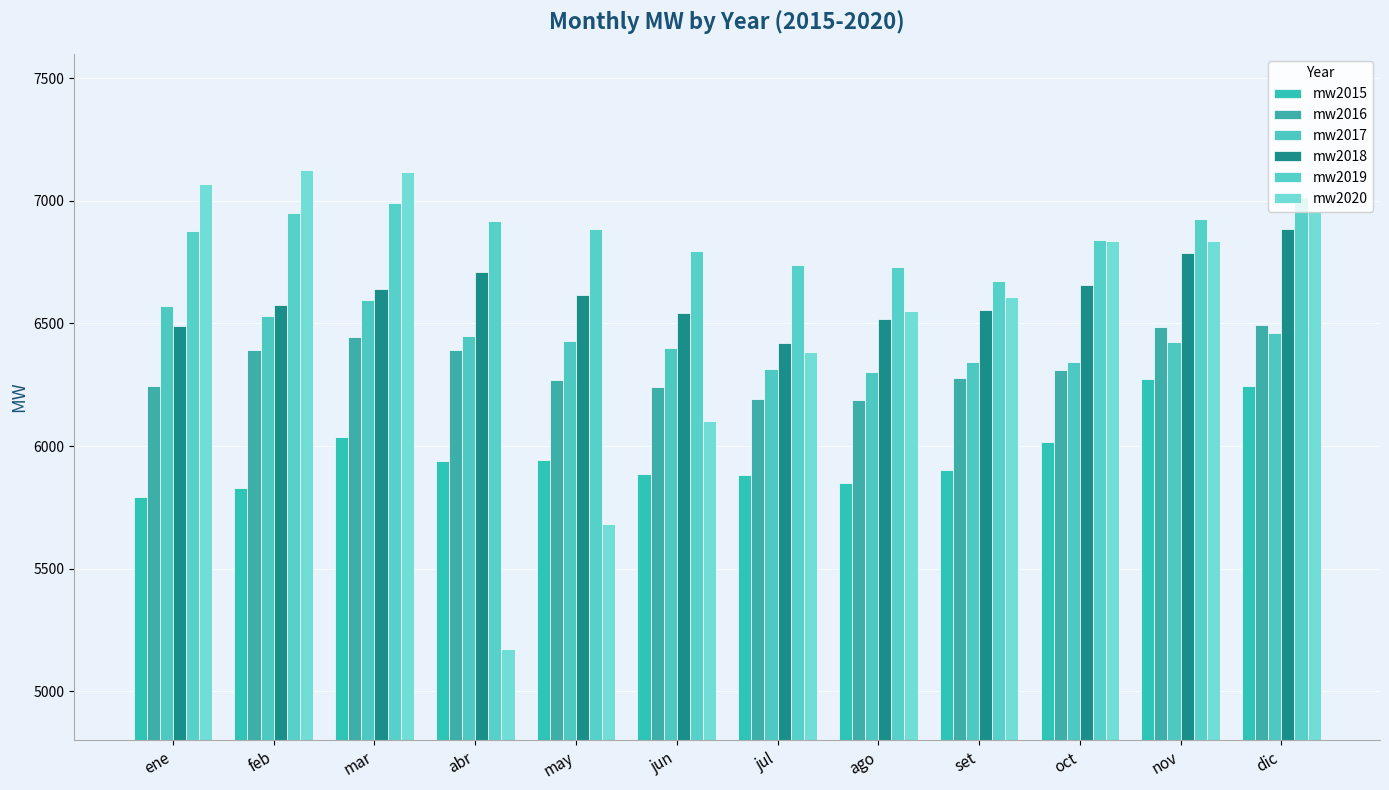

Rank the series by their maximum value, from lowest to highest.

mw2015, mw2016, mw2017, mw2018, mw2019, mw2020